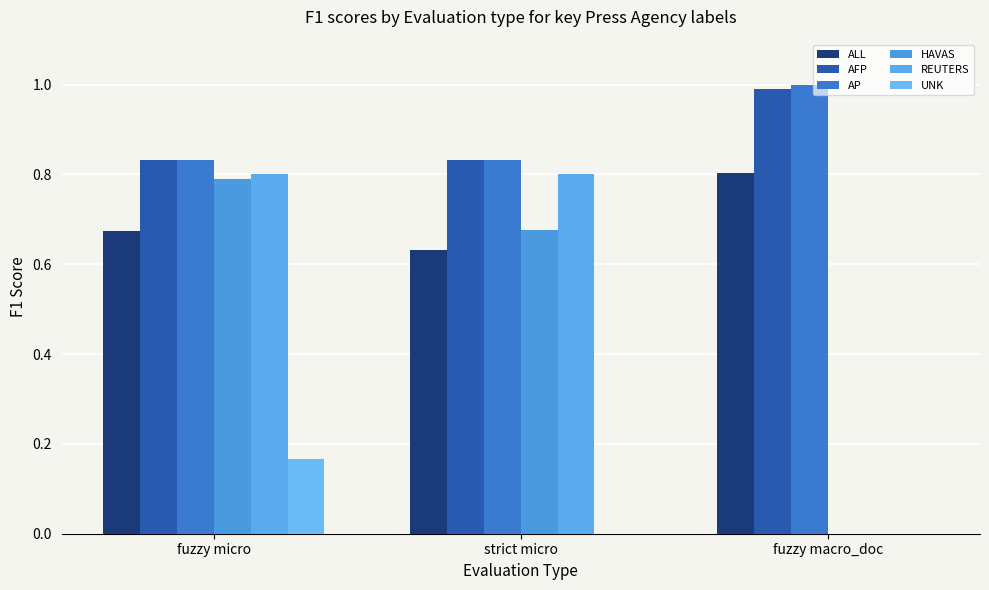

How many positive values does the HAVAS series have?

2